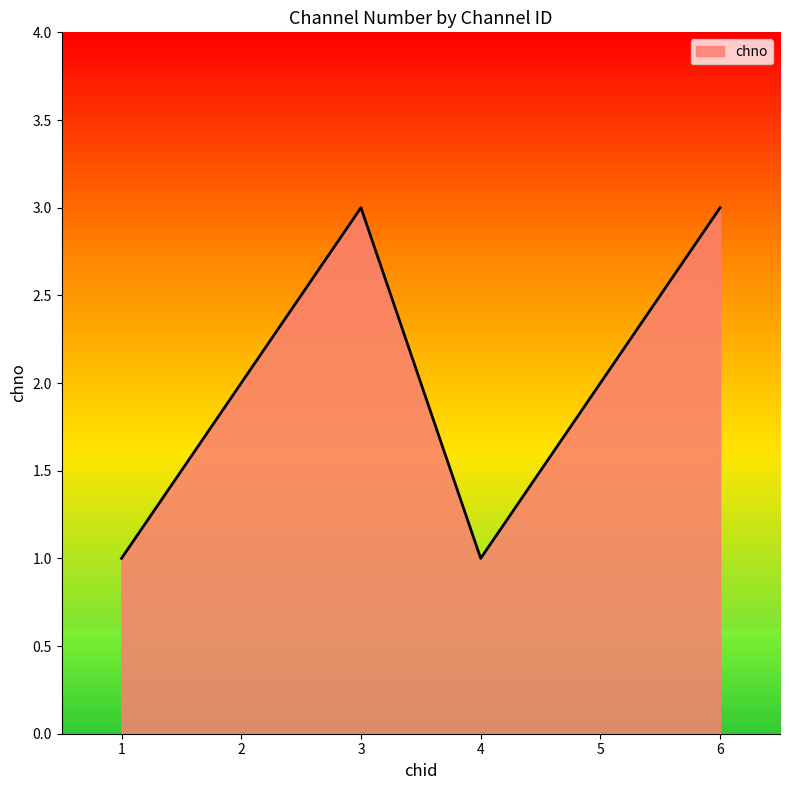

How many categories are shown in the chart?

6